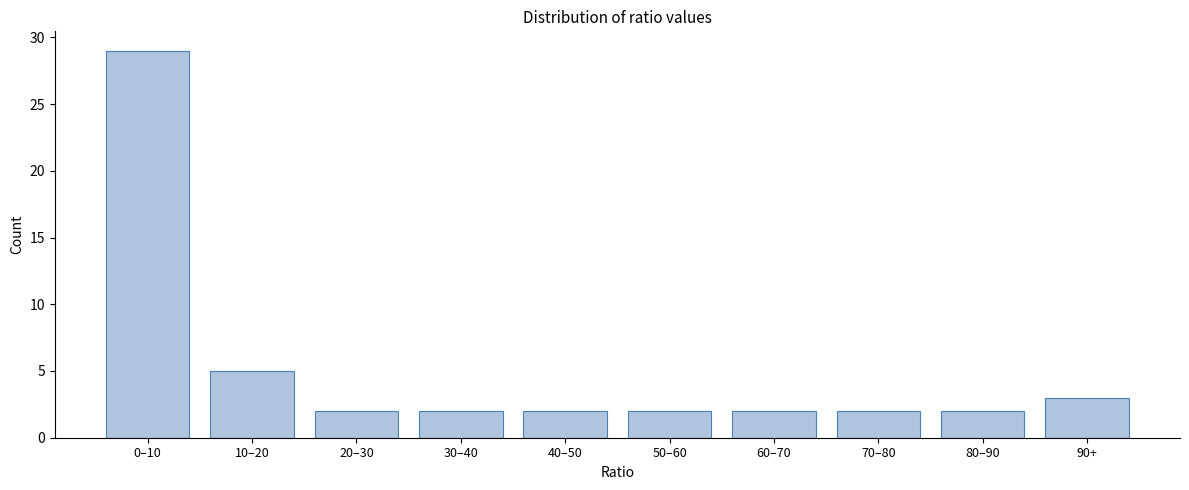

Reading left to right, list all the values displayed in this chart.

29	5	2	2	2	2	2	2	2	3